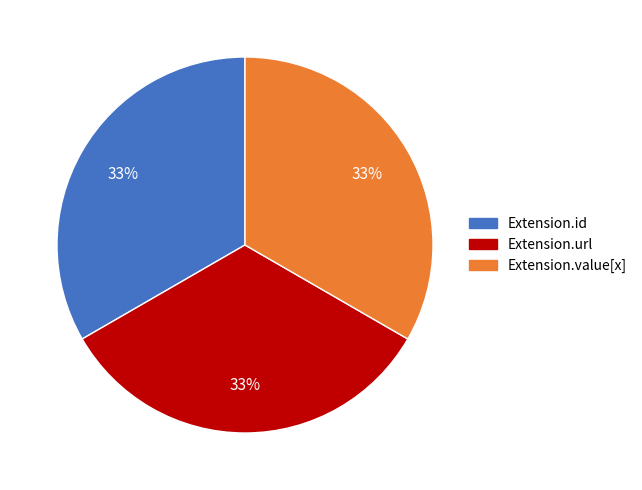

Is there any slice that represents more than half of the pie?

No